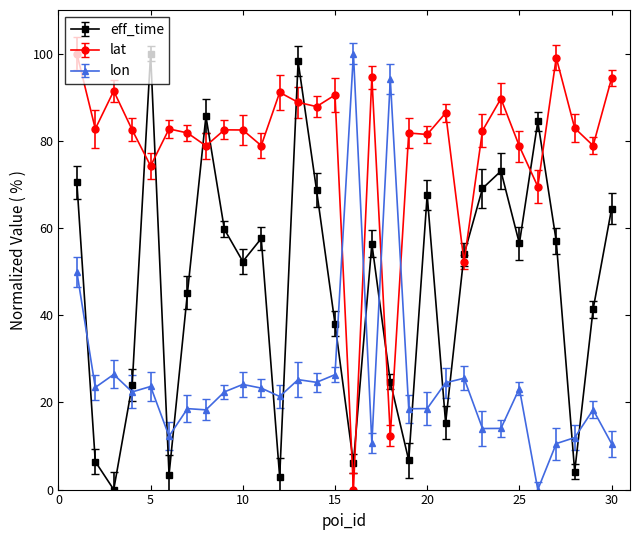

What is the value of the lon point at the 23rd from the left?

14.0